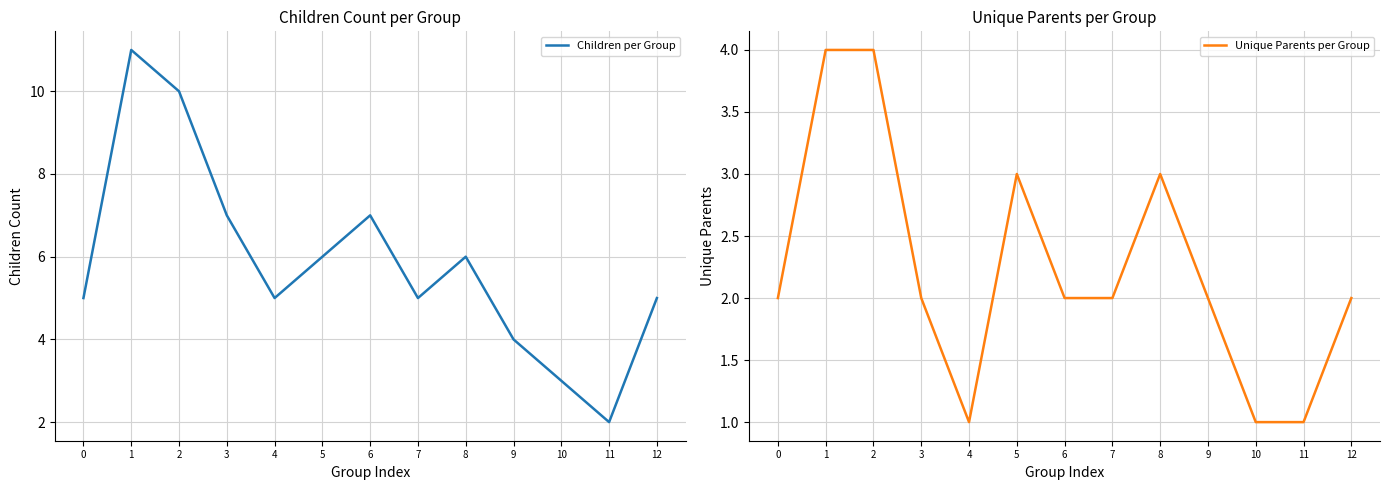

The value of Children per Group at 6 is 7. True or false?

True